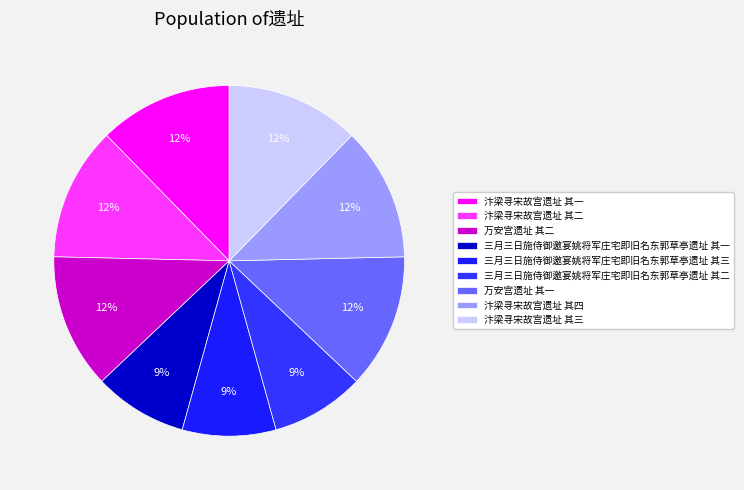

Is it true that 汴梁寻宋故宫遗址 其二 is 4% of the pie?

False